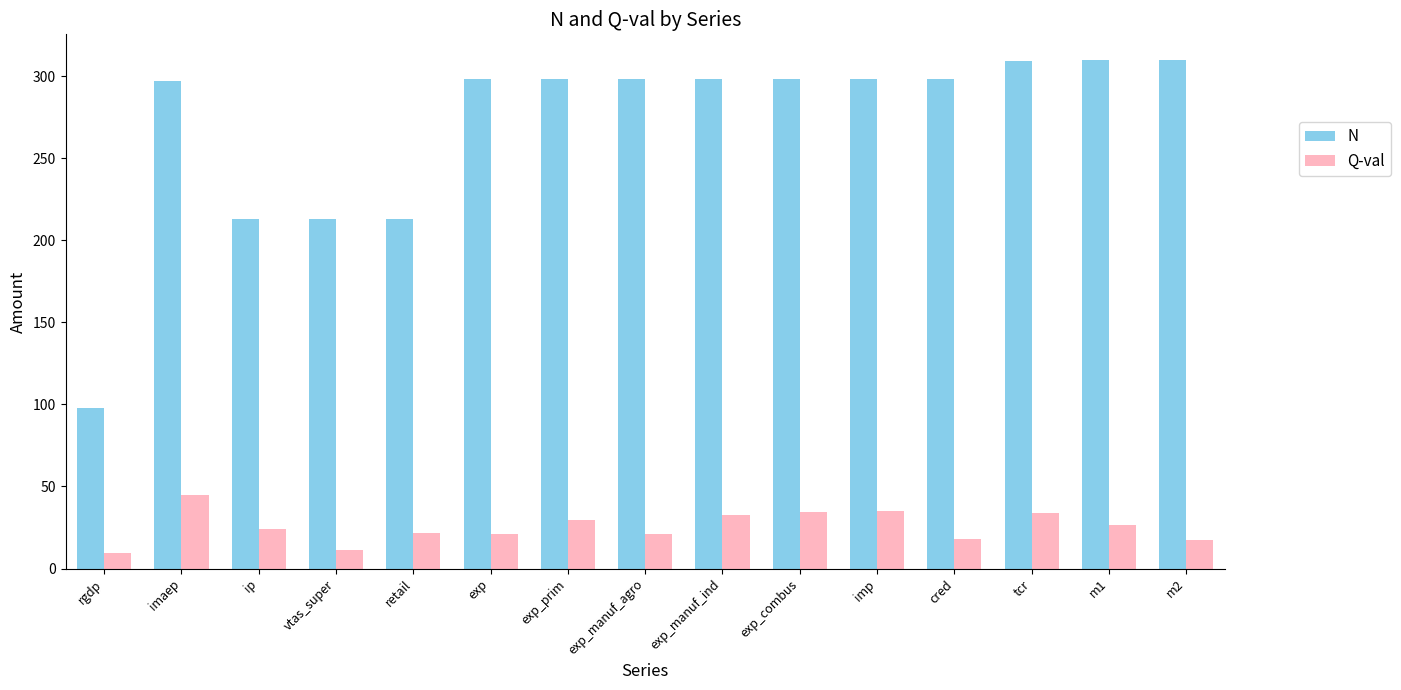

What is the difference between the highest and lowest values at exp_combus?

263.4